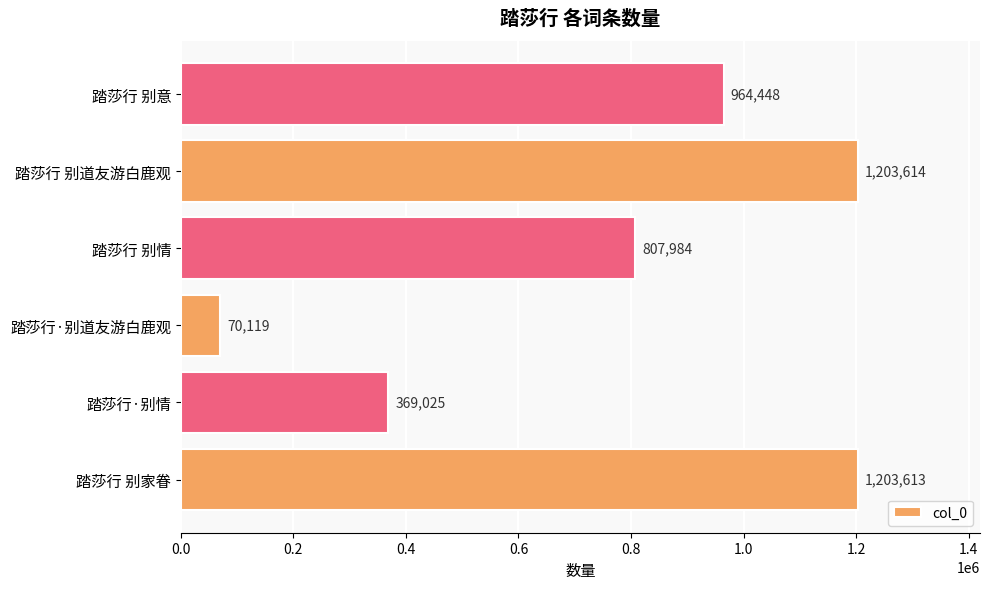

Reading bottom to top, extract all data points from this chart.

1203613	369025	70119	807984	1203614	964448